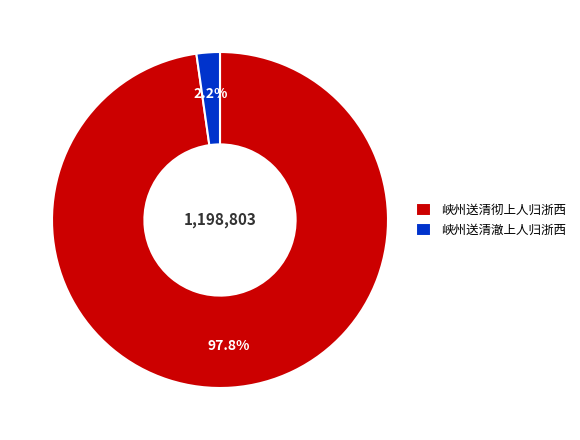

To the nearest percent, what portion does 峡州送清彻上人归浙西 represent?

98%